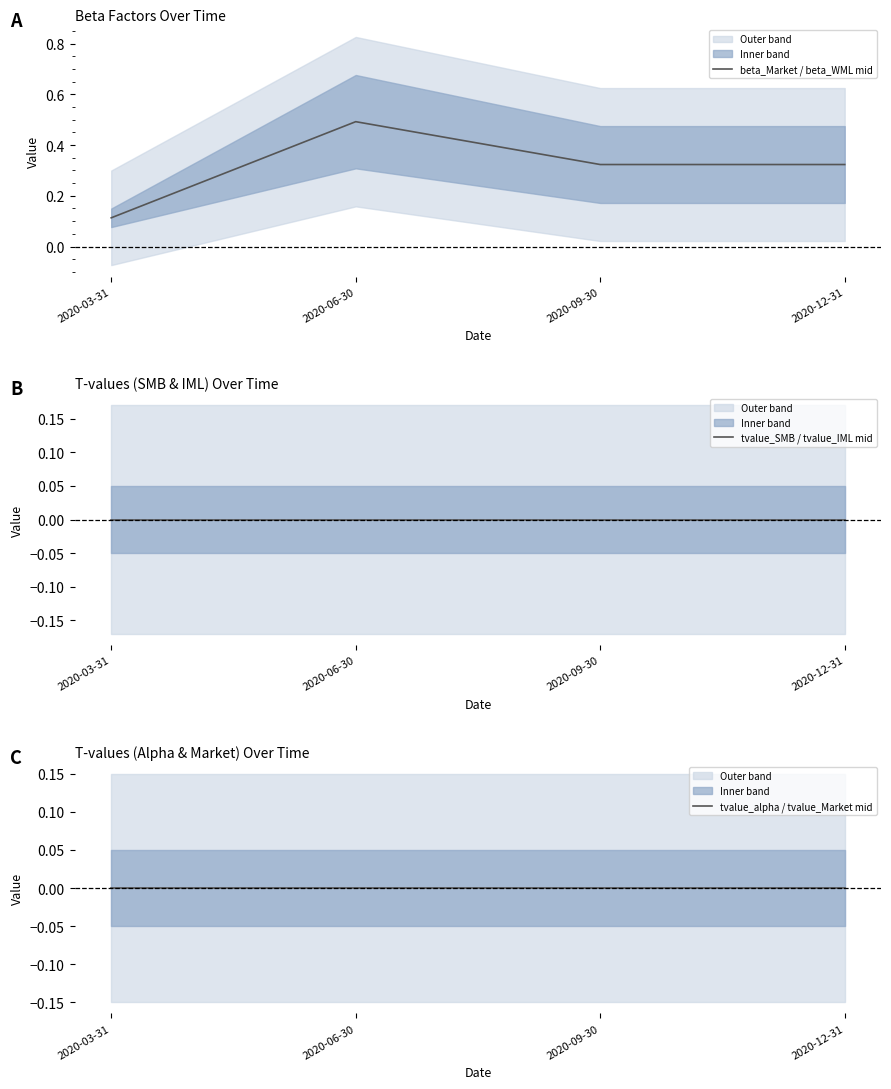

Which label corresponds to the largest value in the chart?

2020-06-30